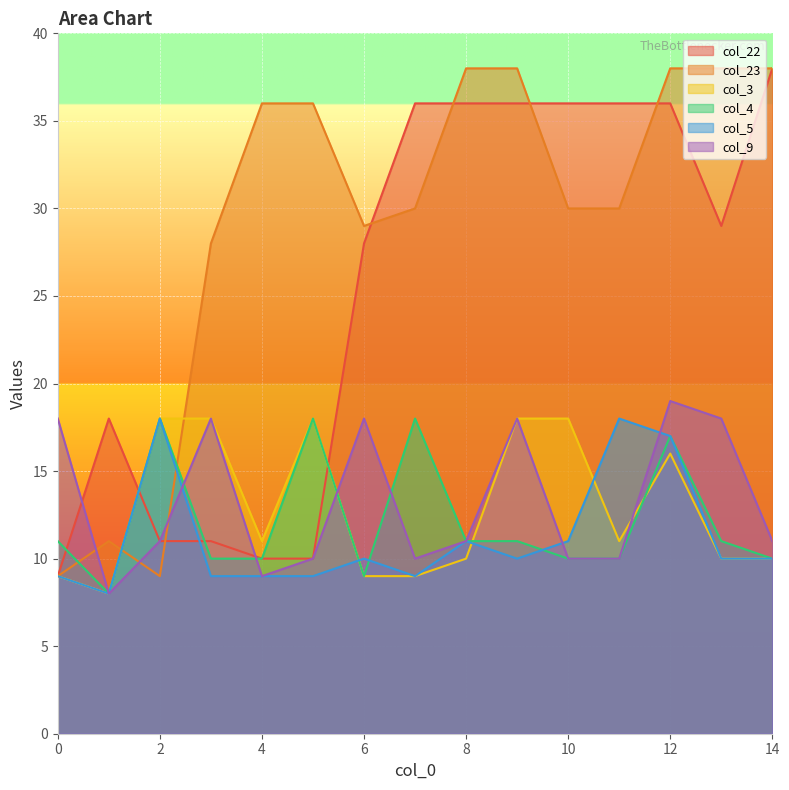

What is the sum of all col_9 values?

199